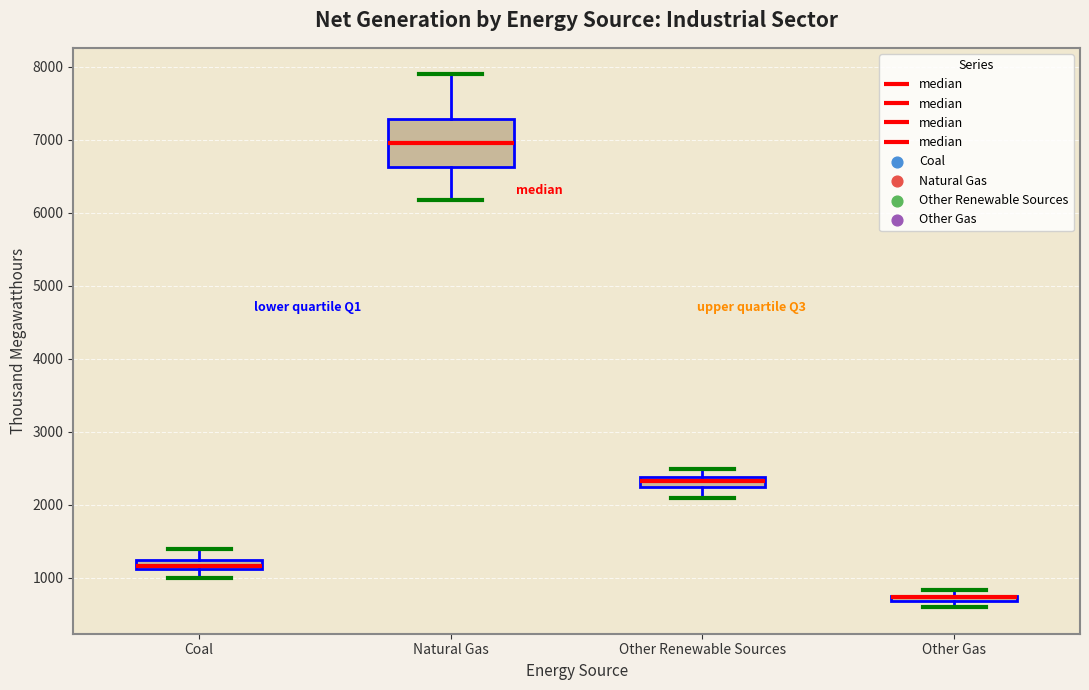

Comparing the boxes themselves (not the whiskers), which one is the tallest?

Natural Gas